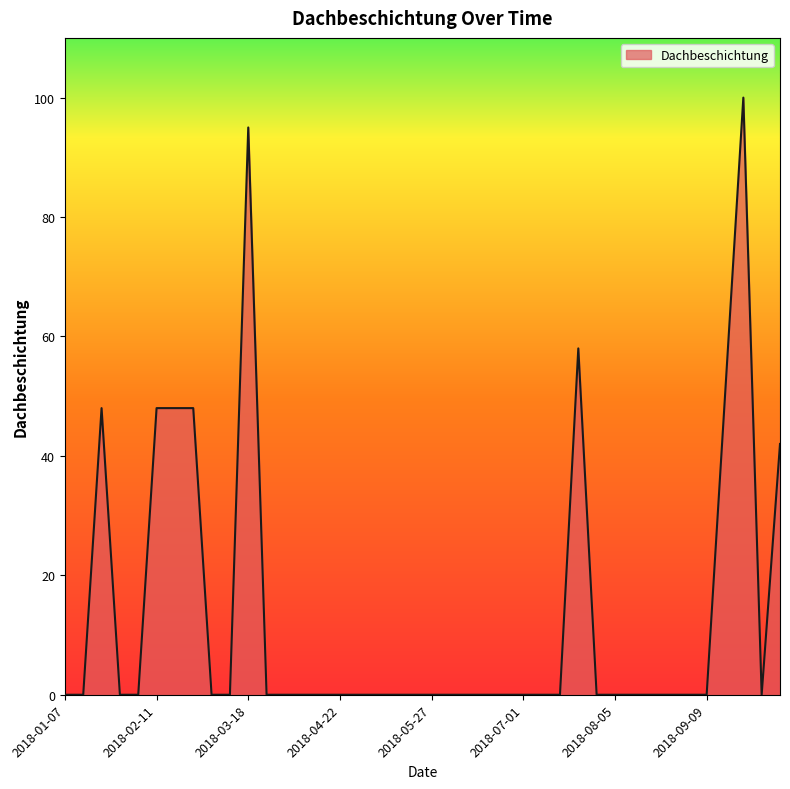

What is the difference between the maximum and minimum values?

100